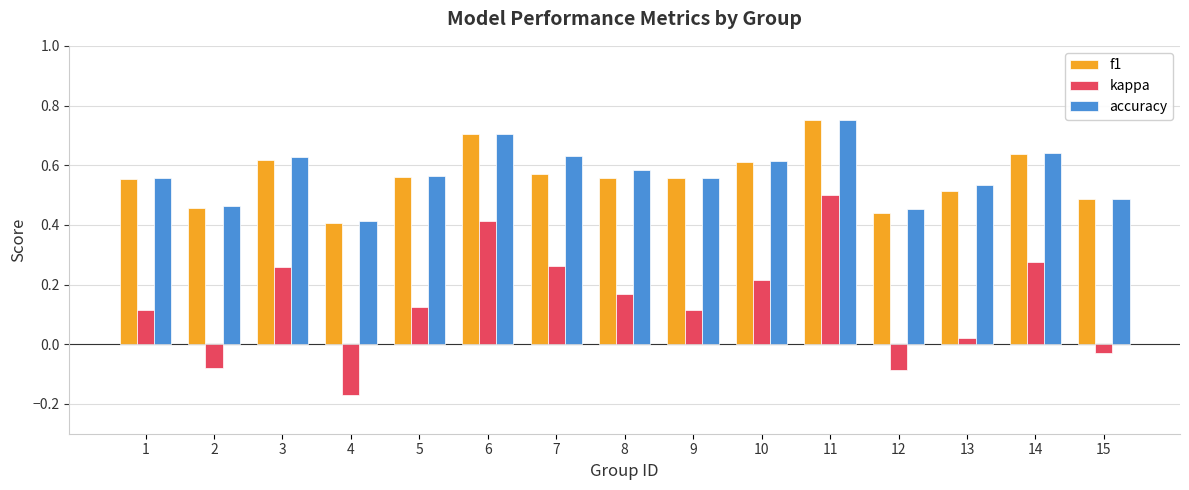

At which category does the chart reach its minimum across all series?

4